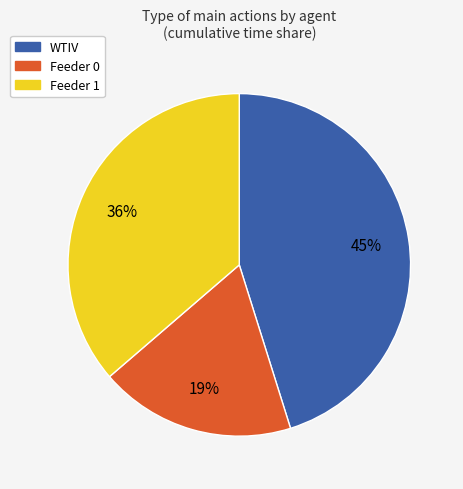

Do WTIV and Feeder 1 together represent more than half of the pie?

Yes